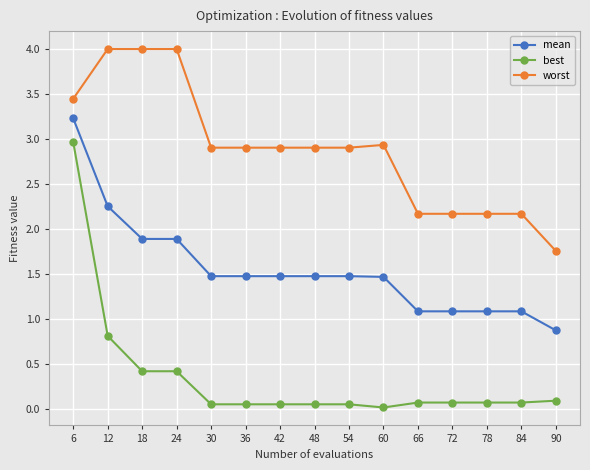

True or false: worst has more than 0 points higher than both neighbors.

True